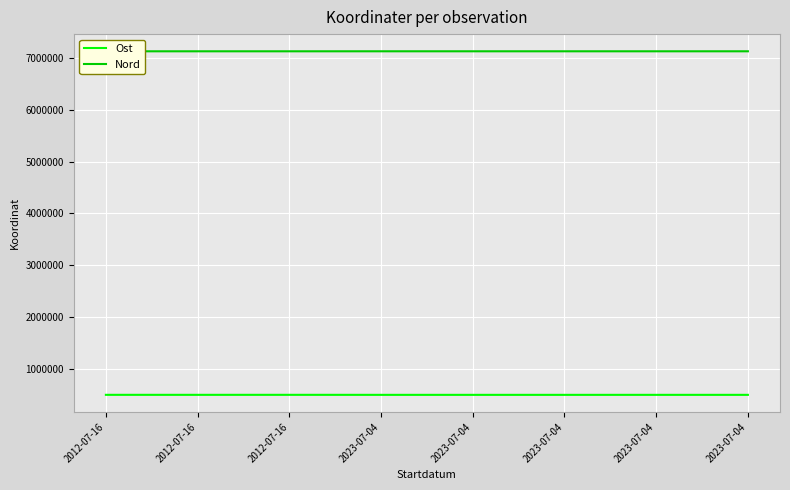

What is the difference between the maximum and minimum values in the Nord series?

260.6